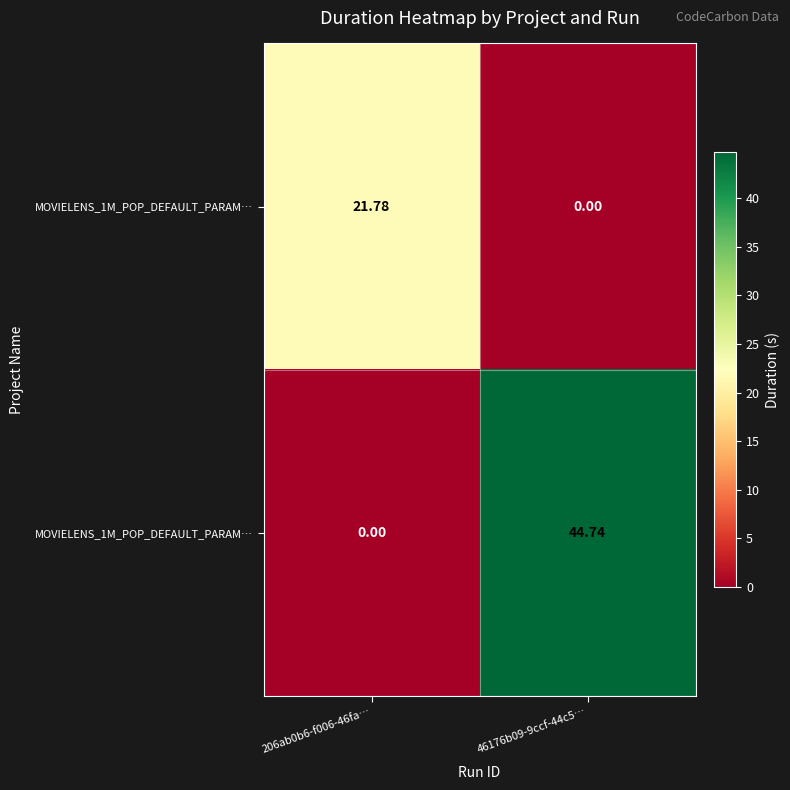

What is the total value across all series at 46176b09-9ccf-44c5…?

44.7